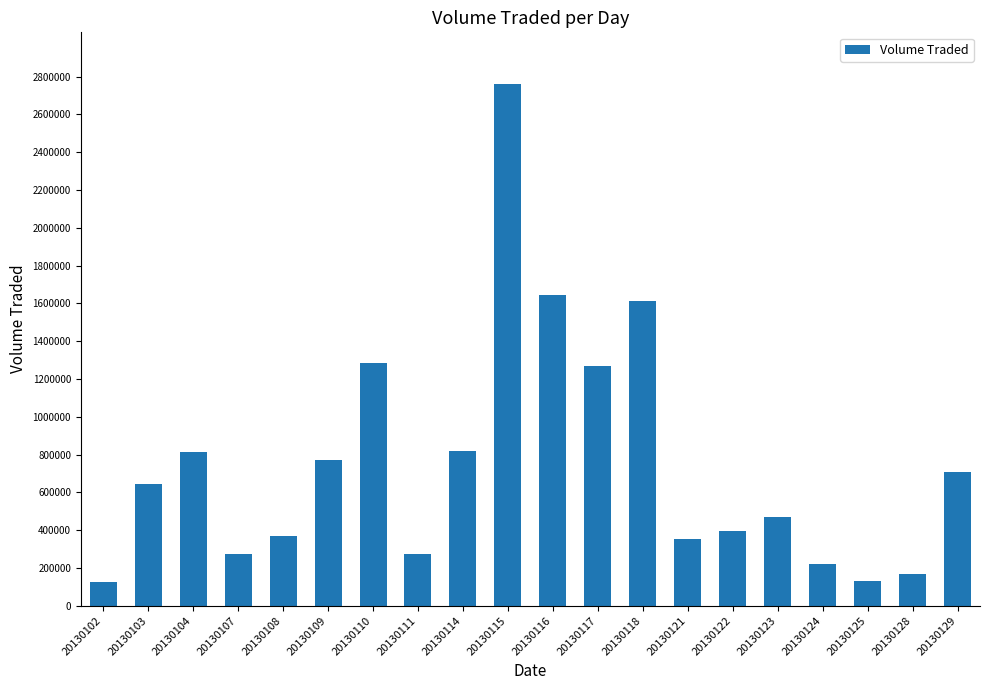

What is the value of the 20th bar from the left?

705000